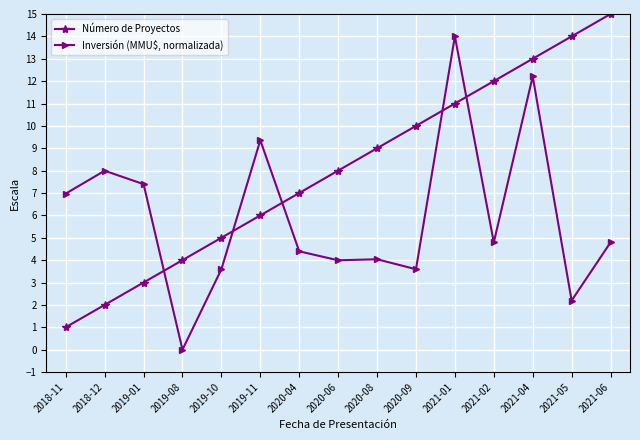

What is the value of the Inversión (MMU$, normalizada) point at the 3rd from the left?

7.4